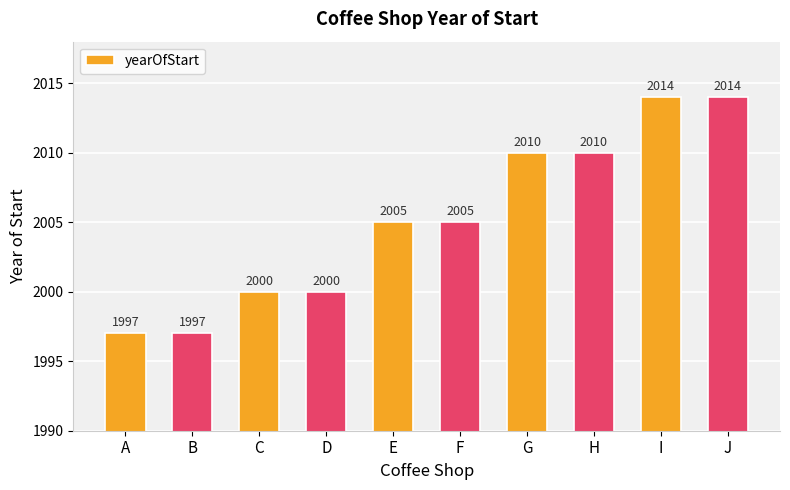

Does the chart contain stacked bars?

No